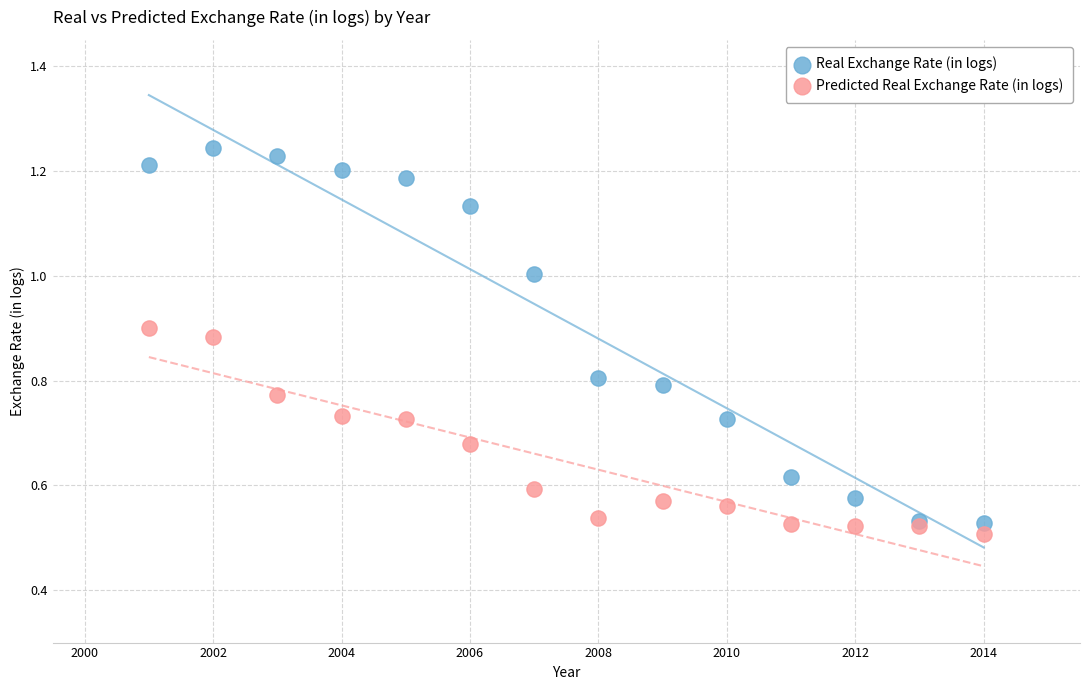

What is the X range (max minus min) for the scatter plot?

13.0